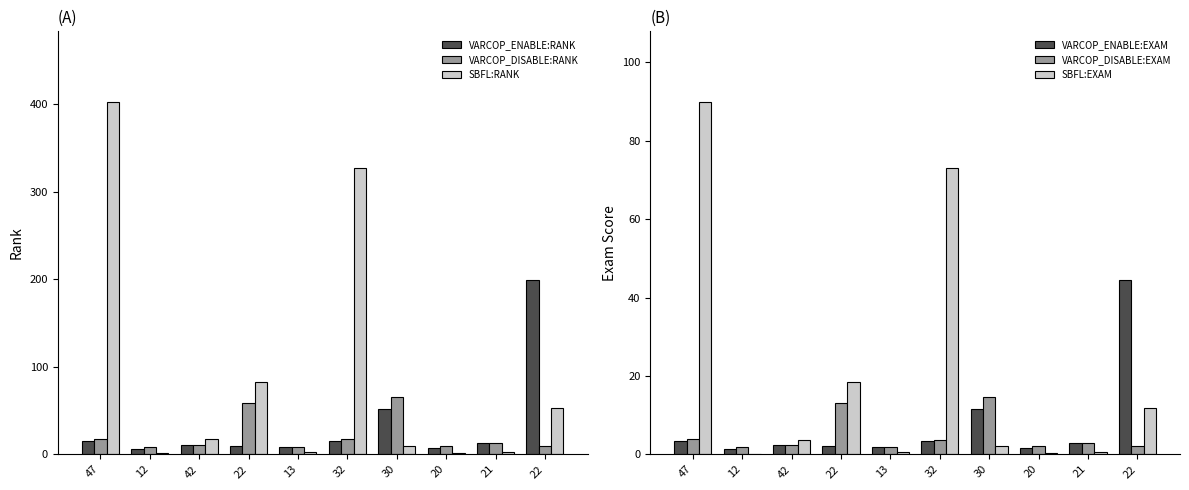

How many values in the SBFL:RANK series are below 17?

5